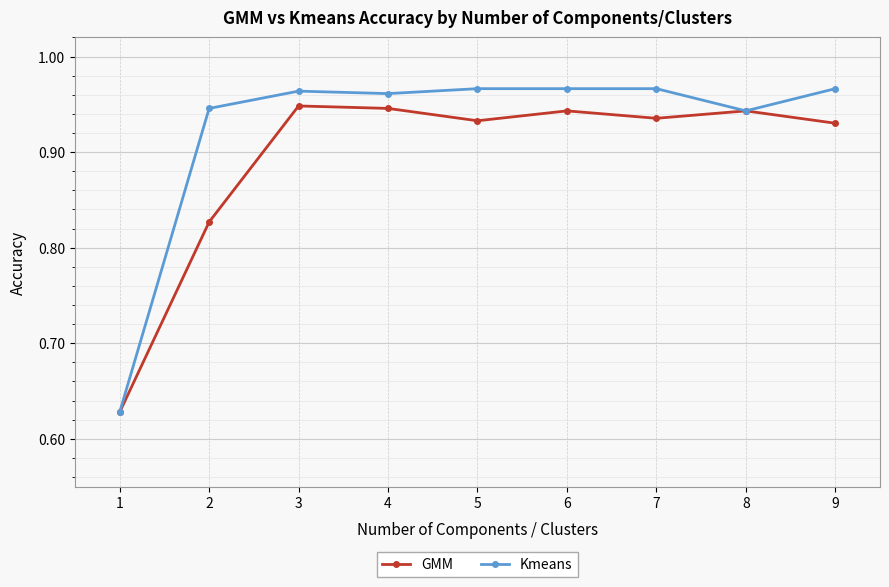

List the series in order of their overall mean, lowest first.

GMM, Kmeans